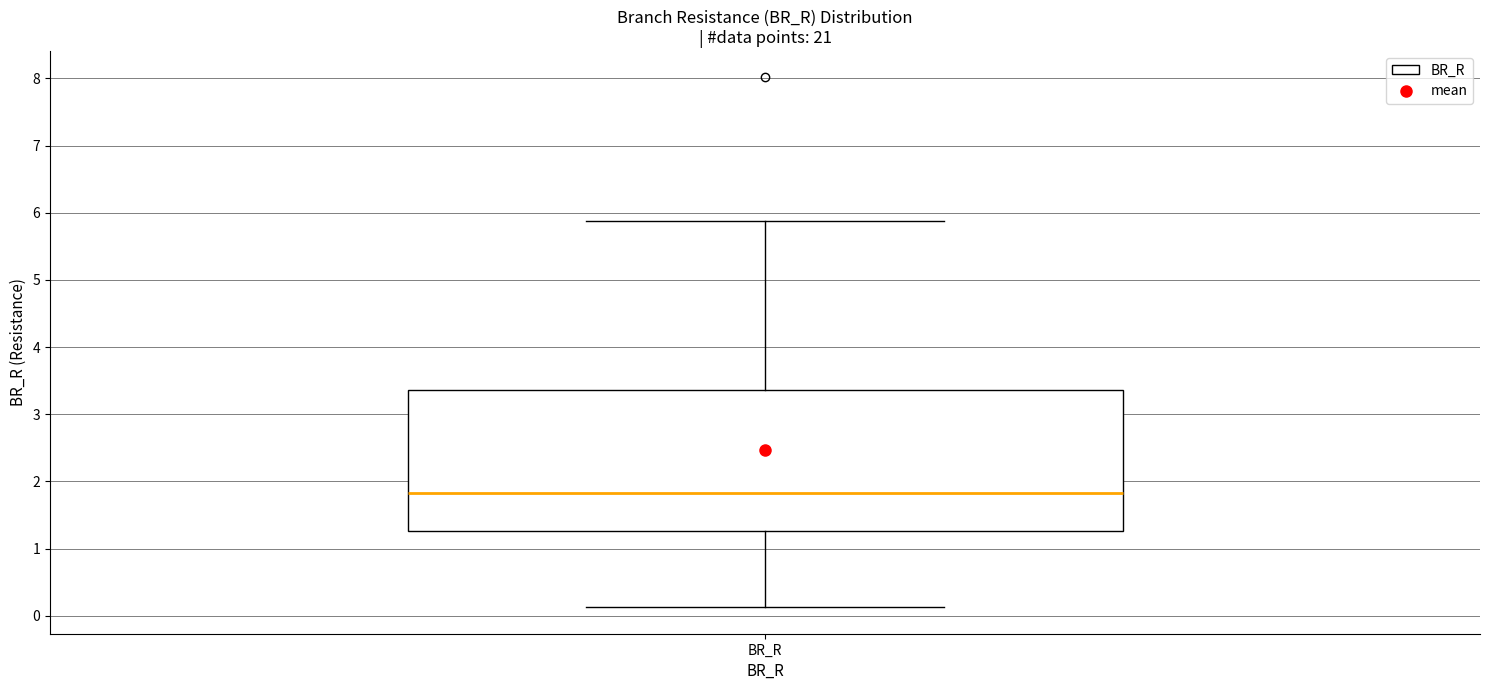

Transcribe this box plot: give where the median line is, the range the box spans, and where the two whiskers end, as read against the y-axis. The values are not printed on the chart, so give them approximately, as read against the axis.

median 1.8, box 1.3 to 3.4, whiskers 0.1 to 5.9